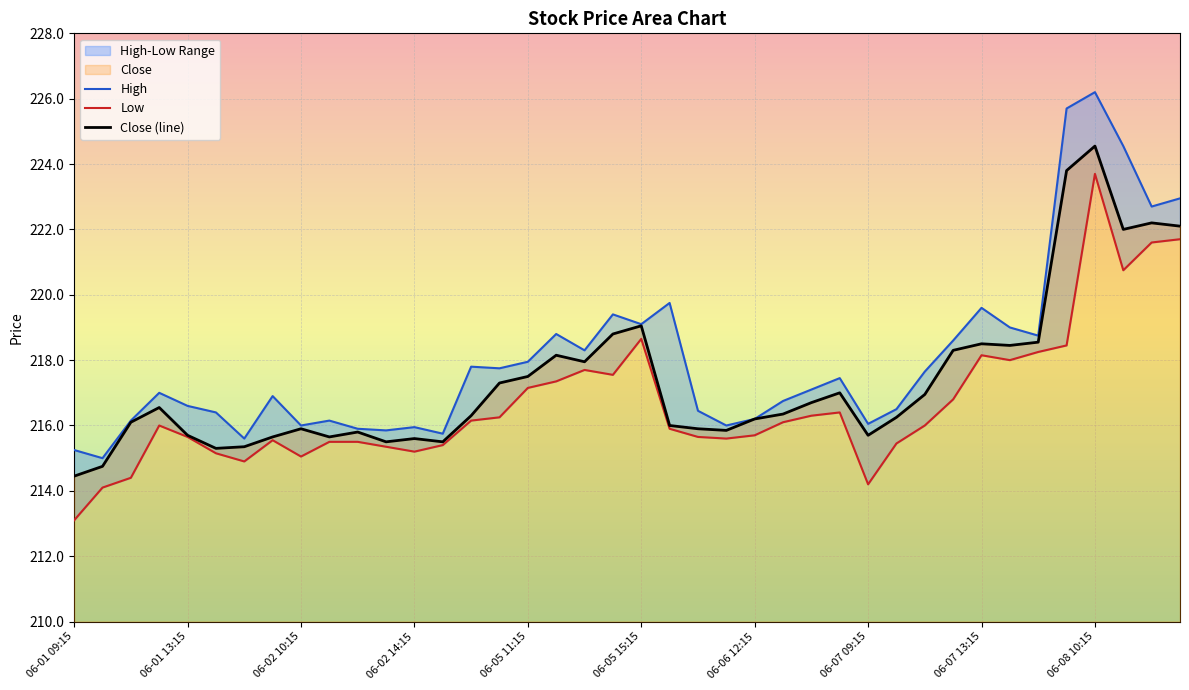

Is it true that Close (line) equals 214.4 at 06-01 09:15?

True